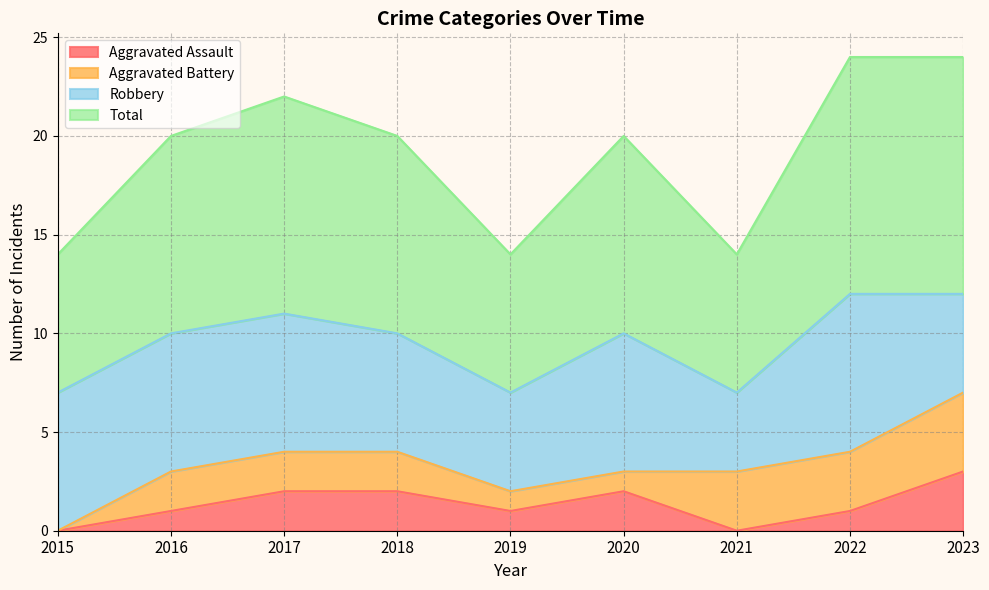

Where is the first local minimum for Total?

2019